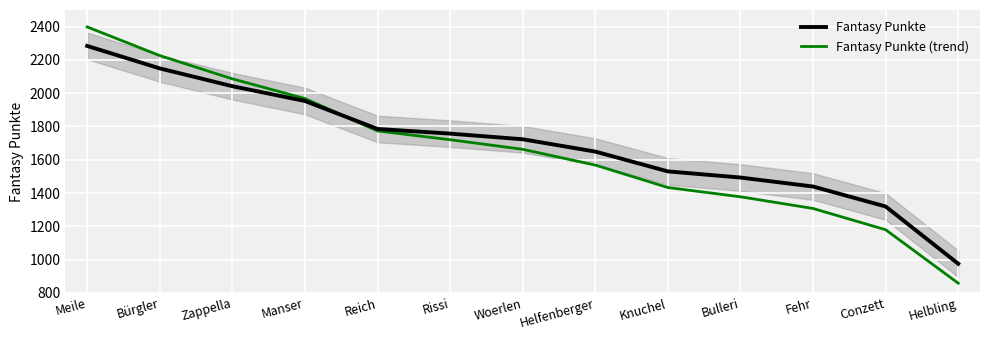

Between Reich and Helfenberger, which series saw the biggest shift?

Fantasy Punkte (trend)